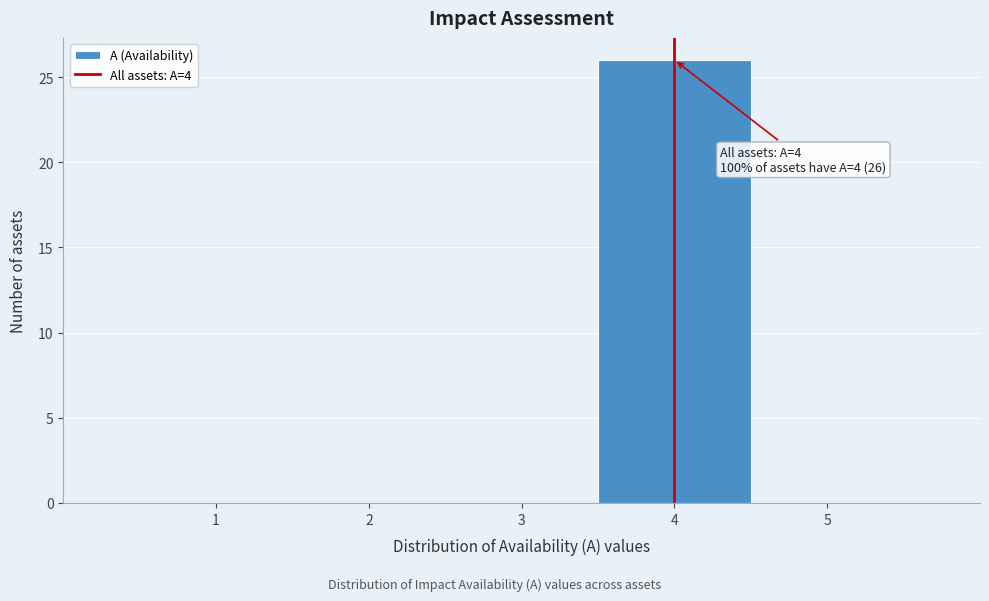

Which range on the x-axis has the tallest bar?

3.5 to 4.5